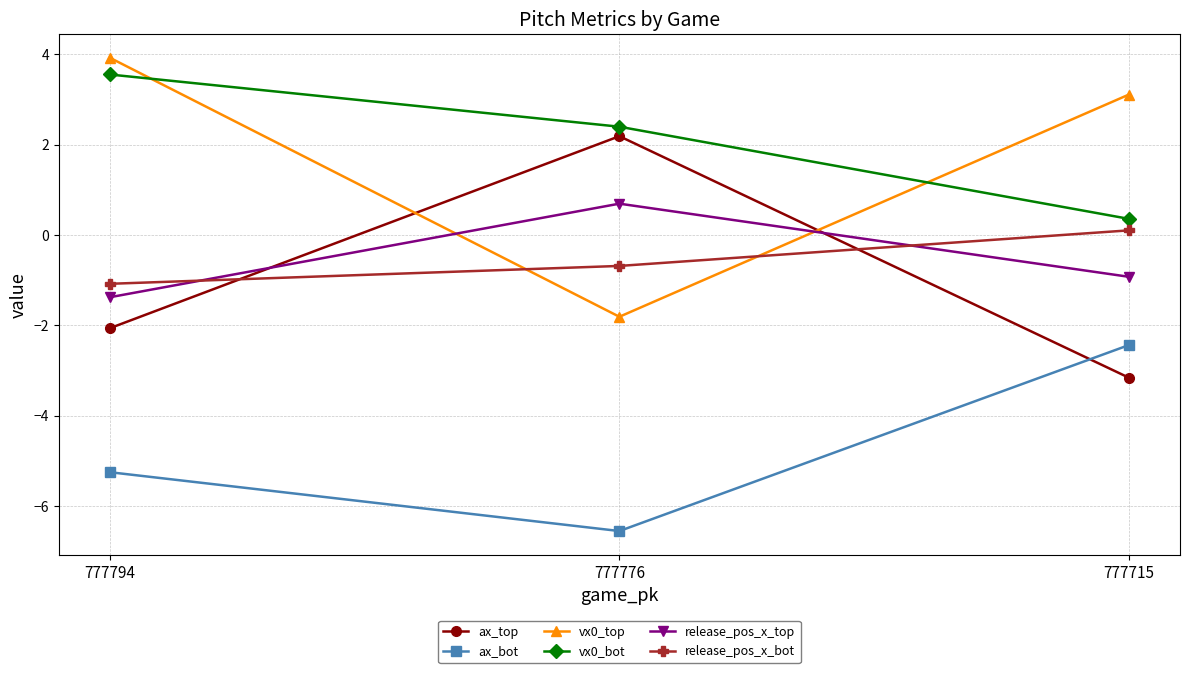

How many lines are shown in the chart?

6